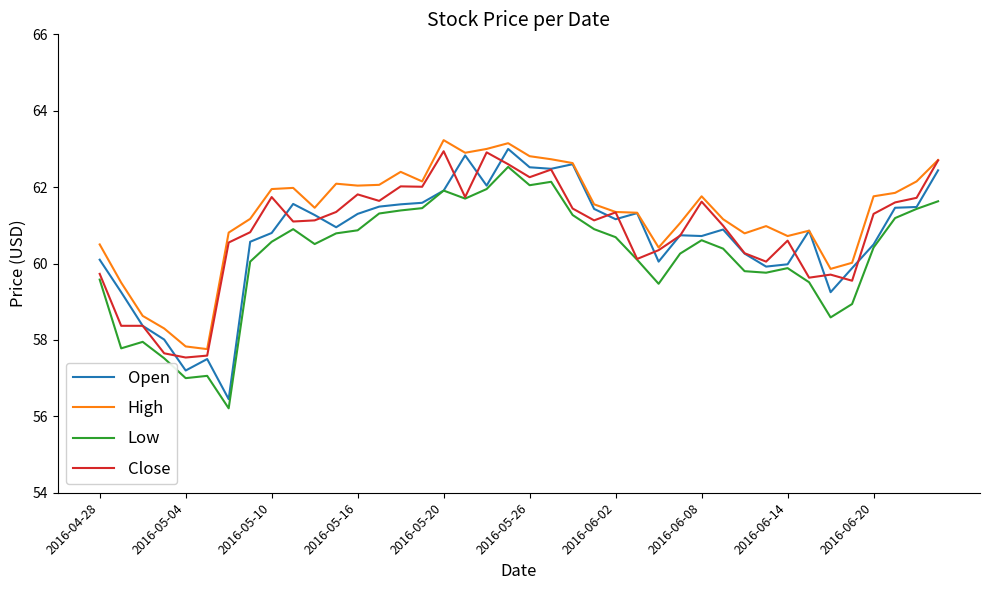

What is the maximum value shown in the chart?

63.2